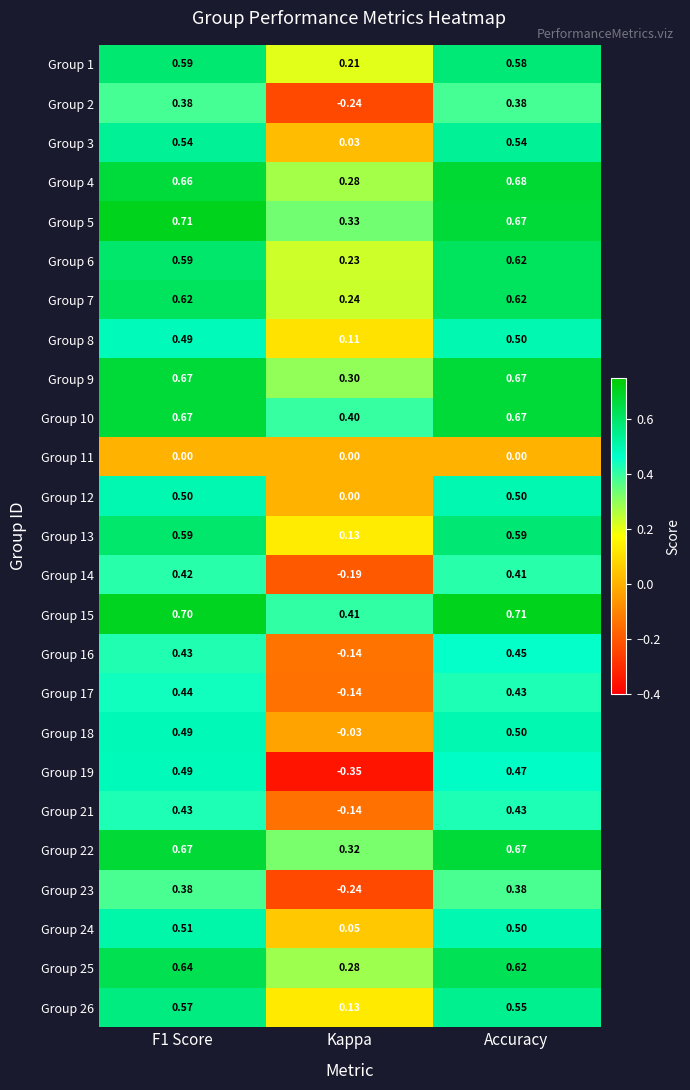

Is the value of Group 15 at Accuracy greater than the value of Group 25 at Accuracy?

Yes